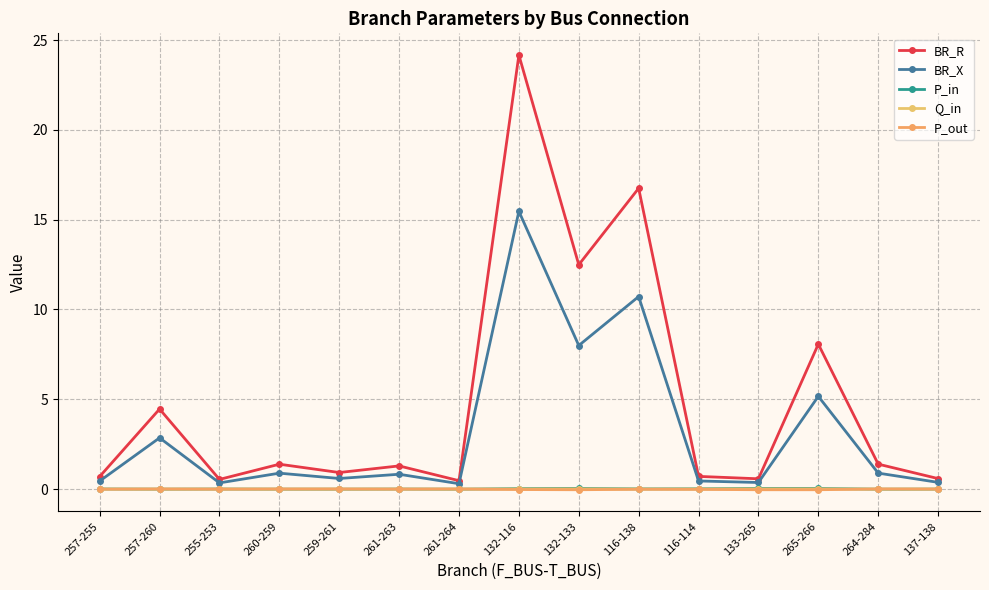

At which category does the chart reach its minimum across all series?

132-133